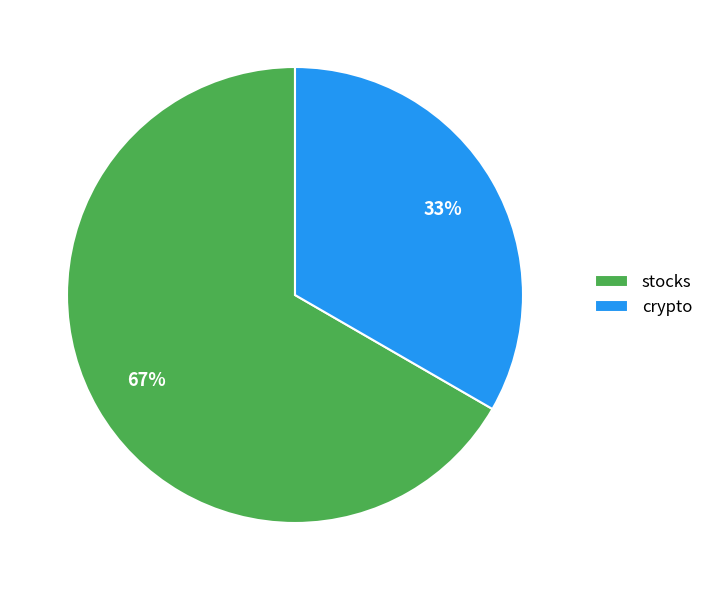

Do stocks and crypto together represent more than half of the pie?

Yes